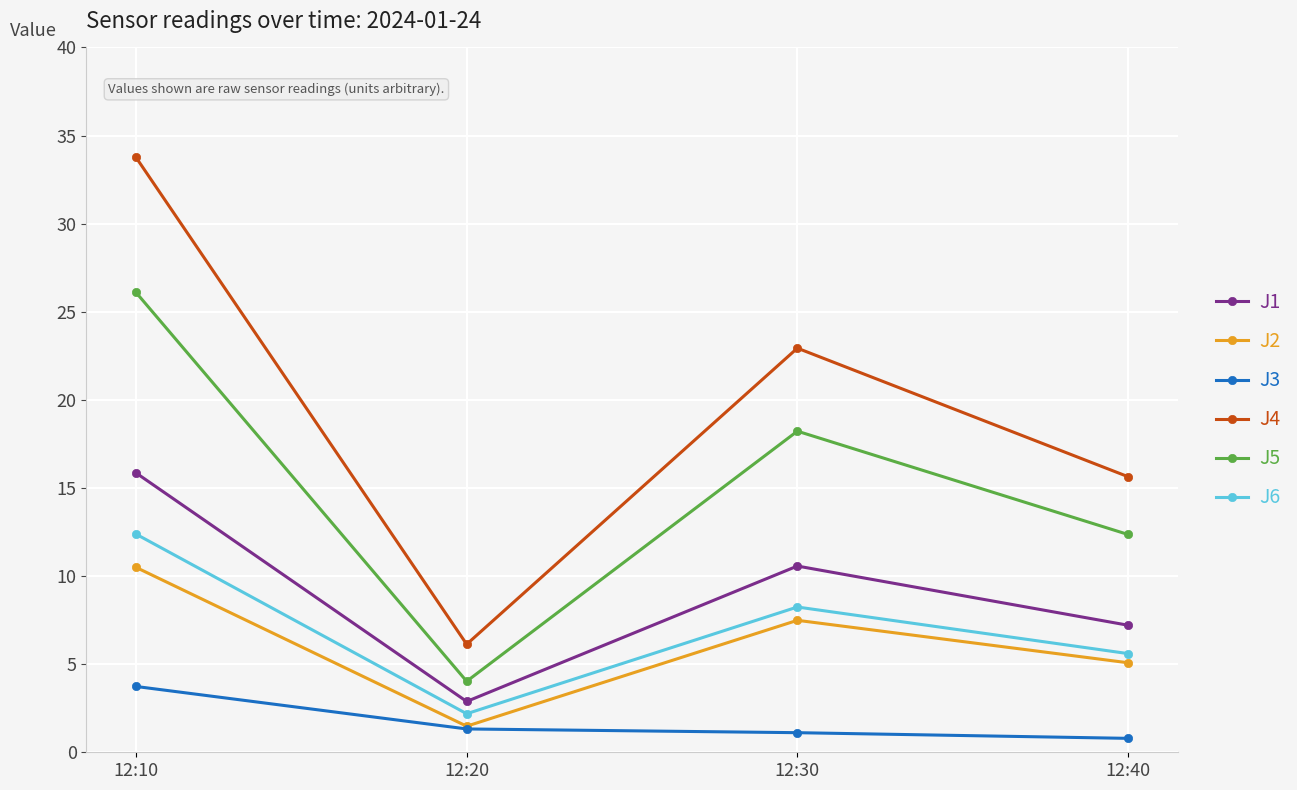

List the labels in order of J6 value, largest first.

12:10, 12:30, 12:40, 12:20